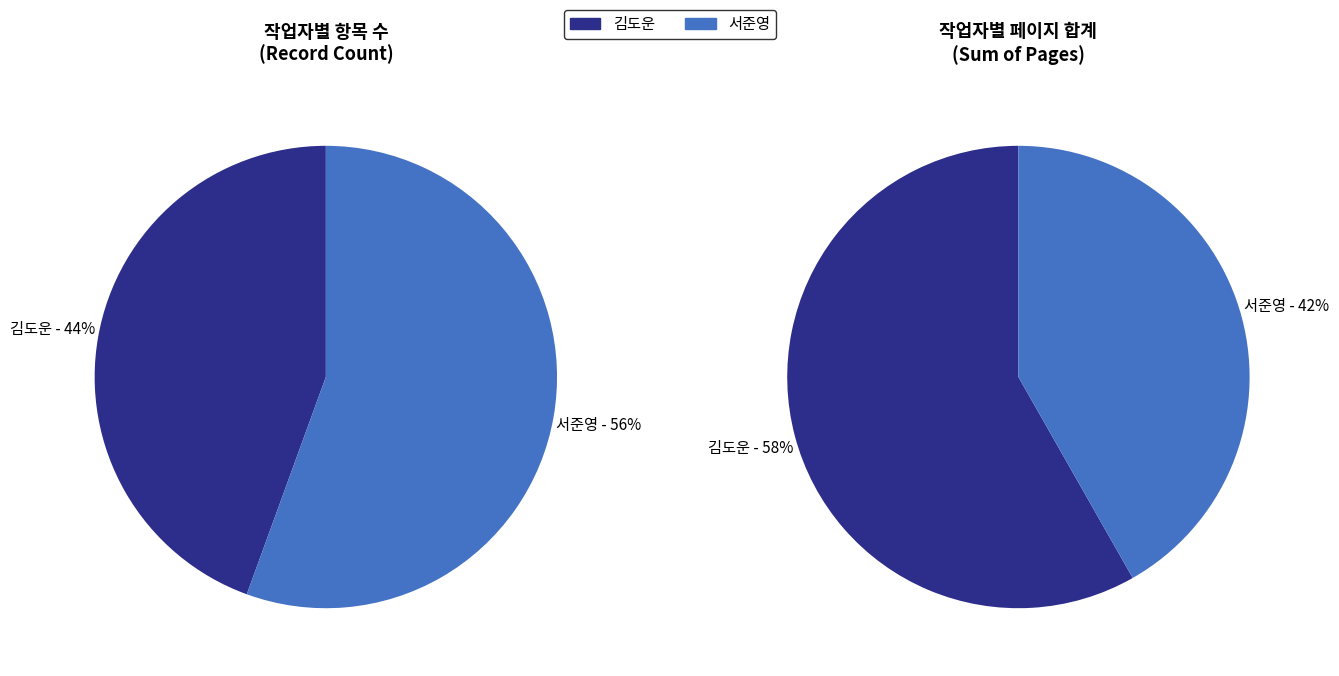

Which category has the biggest portion of the pie?

서준영